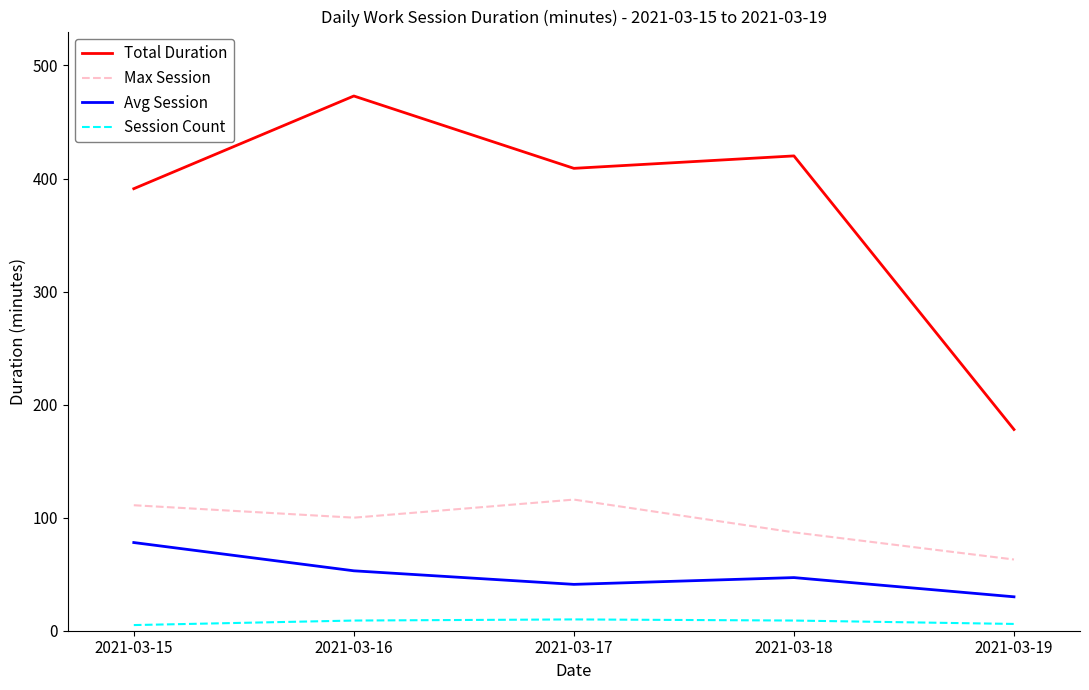

How many lines are shown in the chart?

4